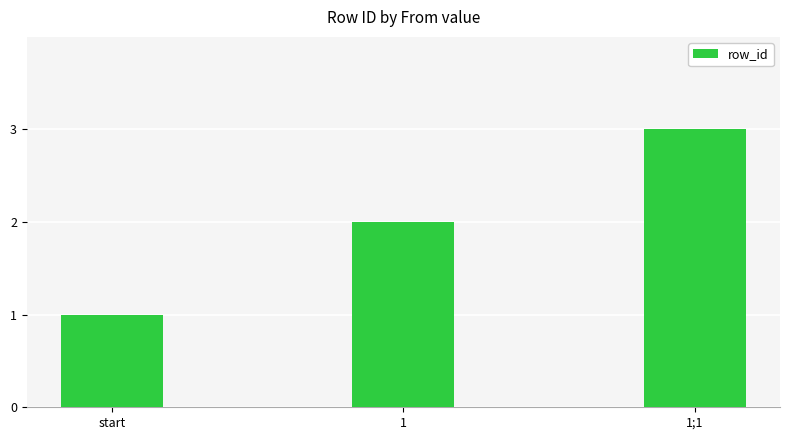

What is the minimum value shown in the chart?

1